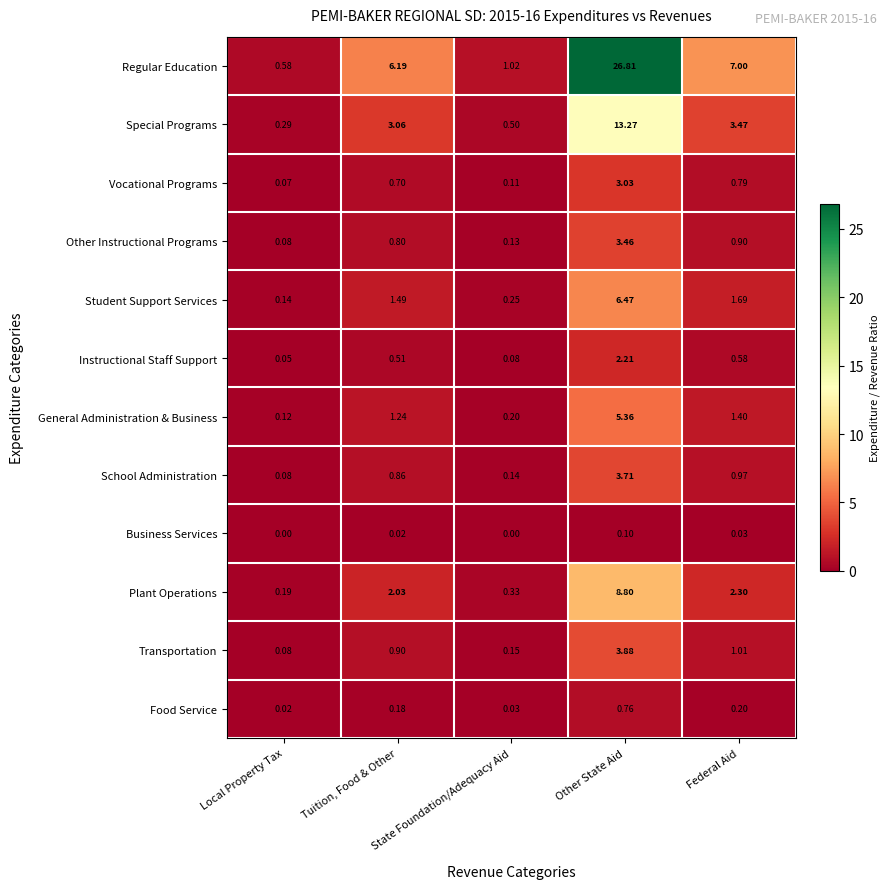

Which label corresponds to the largest value in the chart?

Other State Aid